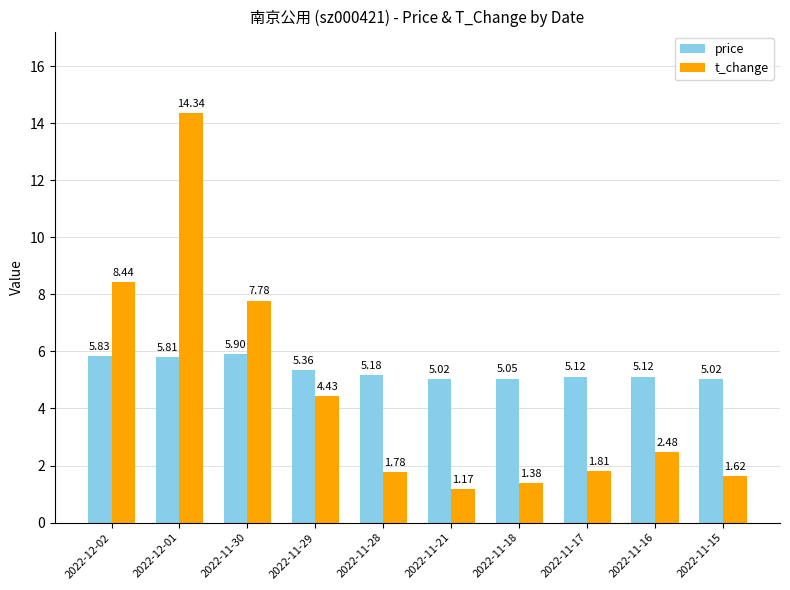

Which series has the largest total across all categories?

price